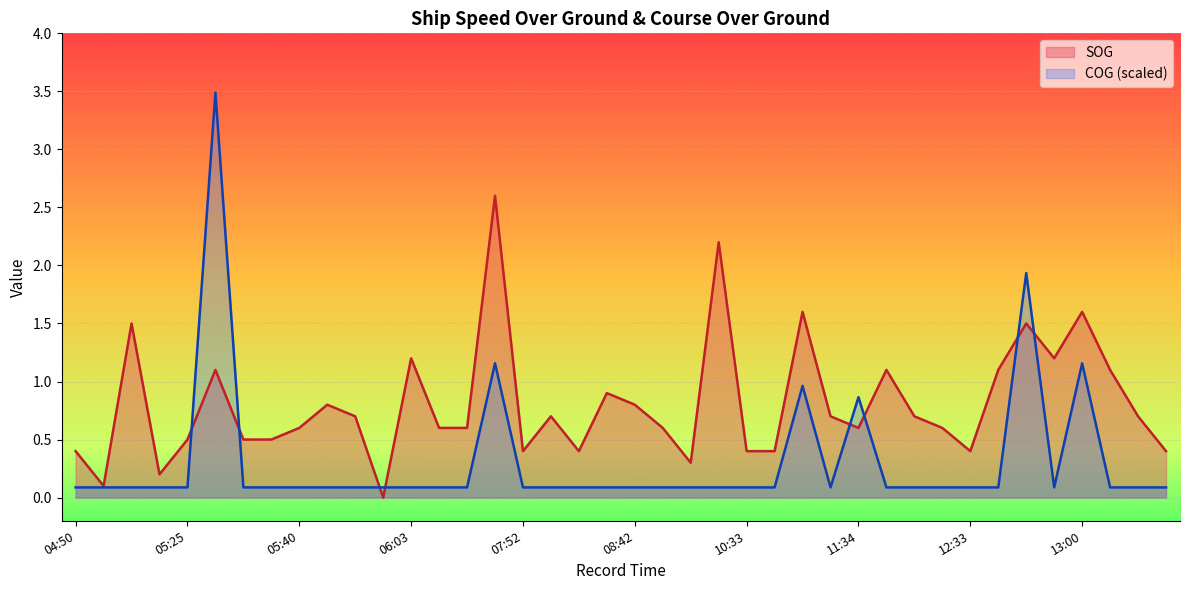

Rank the categories by SOG value from lowest to highest.

05:56, 04:52, 05:18, 09:11, 04:50, 07:52, 08:04, 10:33, 10:50, 12:33, 13:20, 05:25, 05:32, 05:38, 05:40, 06:29, 06:33, 08:49, 11:34, 12:27, 05:51, 07:59, 11:28, 12:16, 13:18, 05:47, 08:42, 08:25, 05:29, 11:50, 12:42, 13:04, 06:03, 12:51, 05:14, 12:47, 11:01, 13:00, 09:43, 07:11